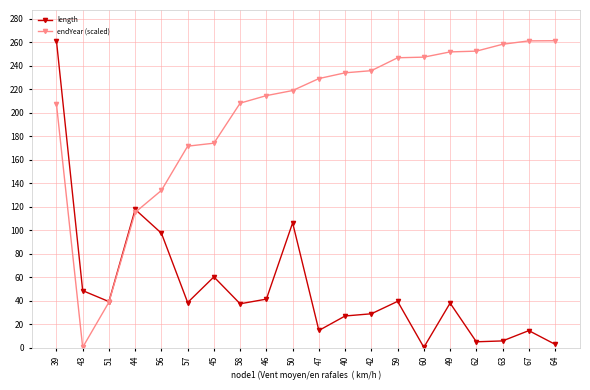

Where does the endYear (scaled) series first go above 229?

47